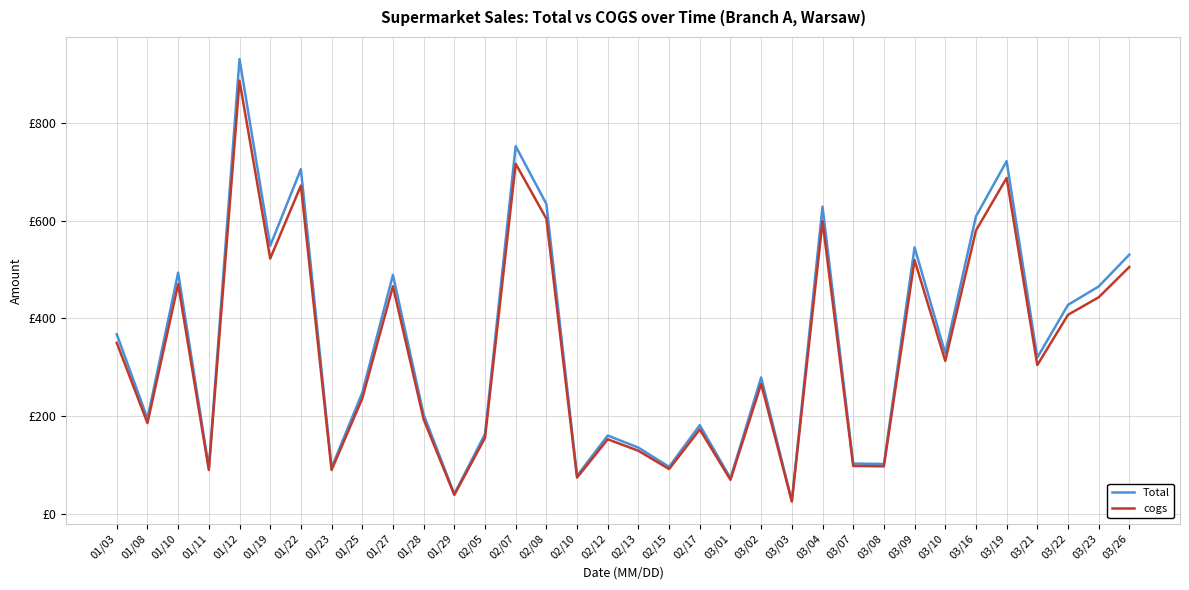

What is the difference between the maximum and second lowest values in the cogs series?

848.1